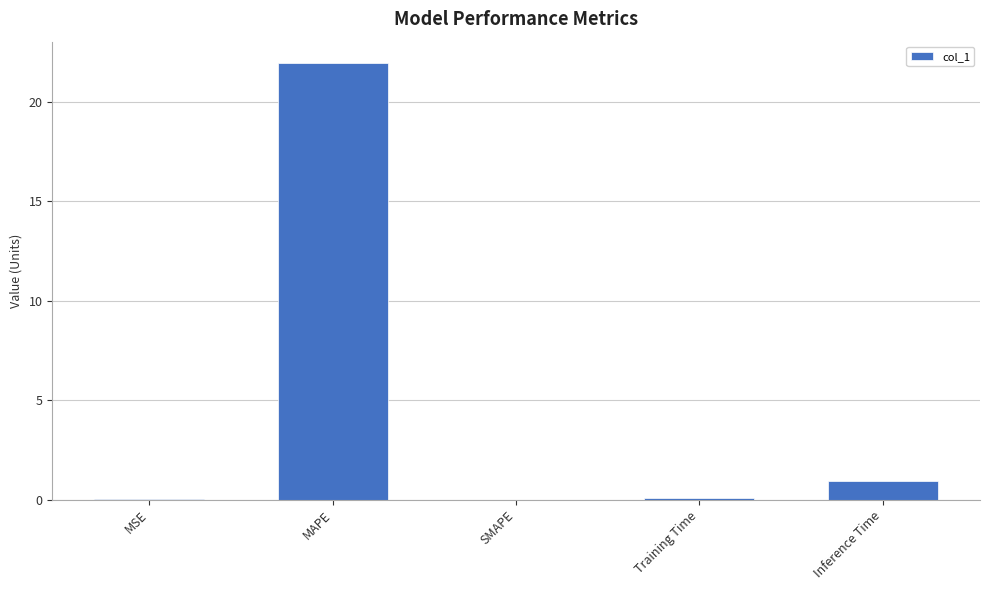

Count the number of data series in this chart.

1